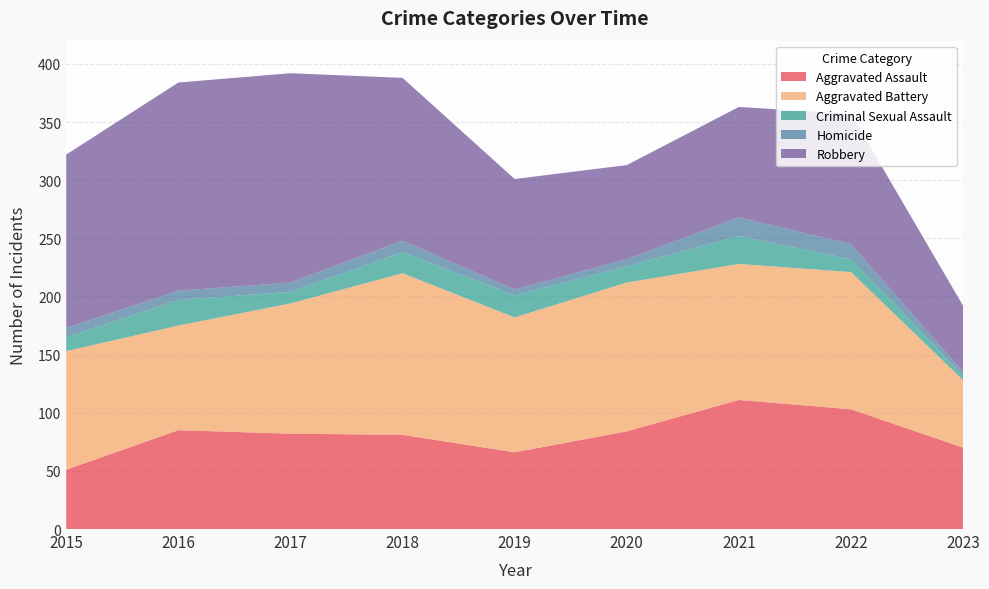

Reading left to right, transcribe all the data shown in this chart.

Aggravated Assault: 51	85	82	81	66	84	111	103	70
Aggravated Battery: 102	90	112	139	116	128	117	118	58
Criminal Sexual Assault: 12	22	10	18	19	14	24	11	4
Homicide: 8	8	8	10	5	6	16	13	3
Robbery: 149	179	180	140	95	81	95	112	57